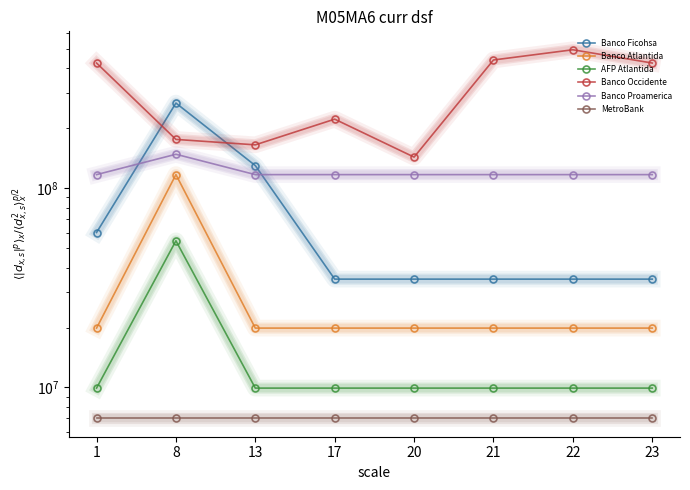

True or false: Banco Proamerica has a value of 178003198.8 at 13.

False